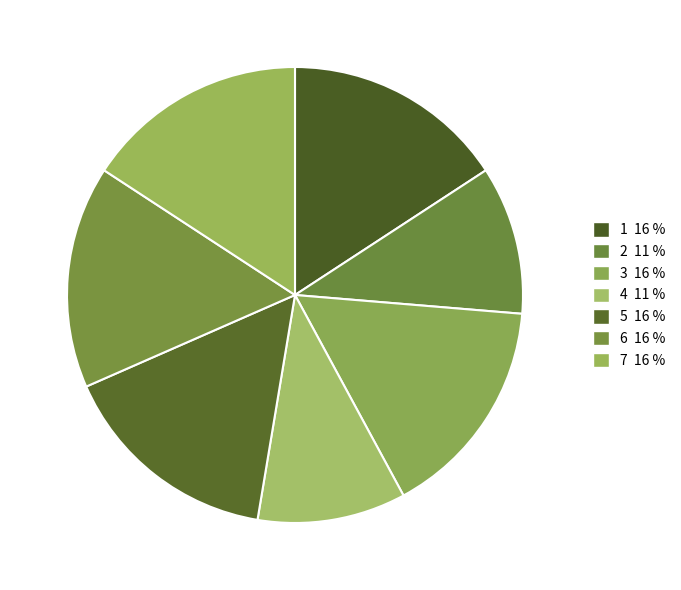

Approximately how many times larger is the value at 7 compared to 1?

1.0